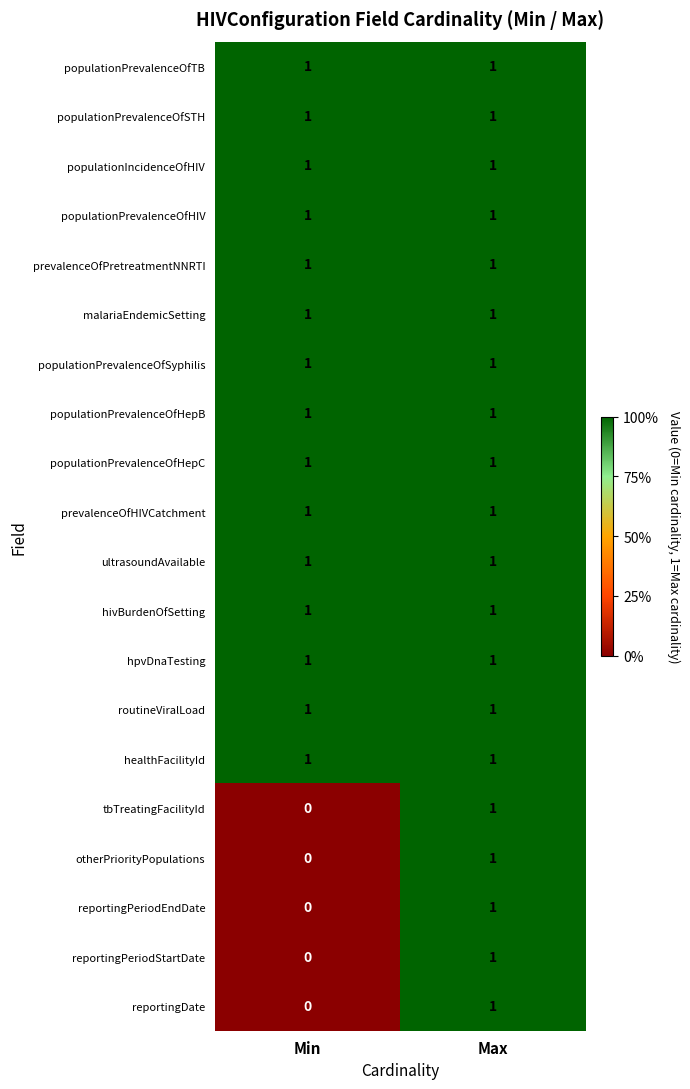

At which label is reportingPeriodStartDate closest to 0?

Min